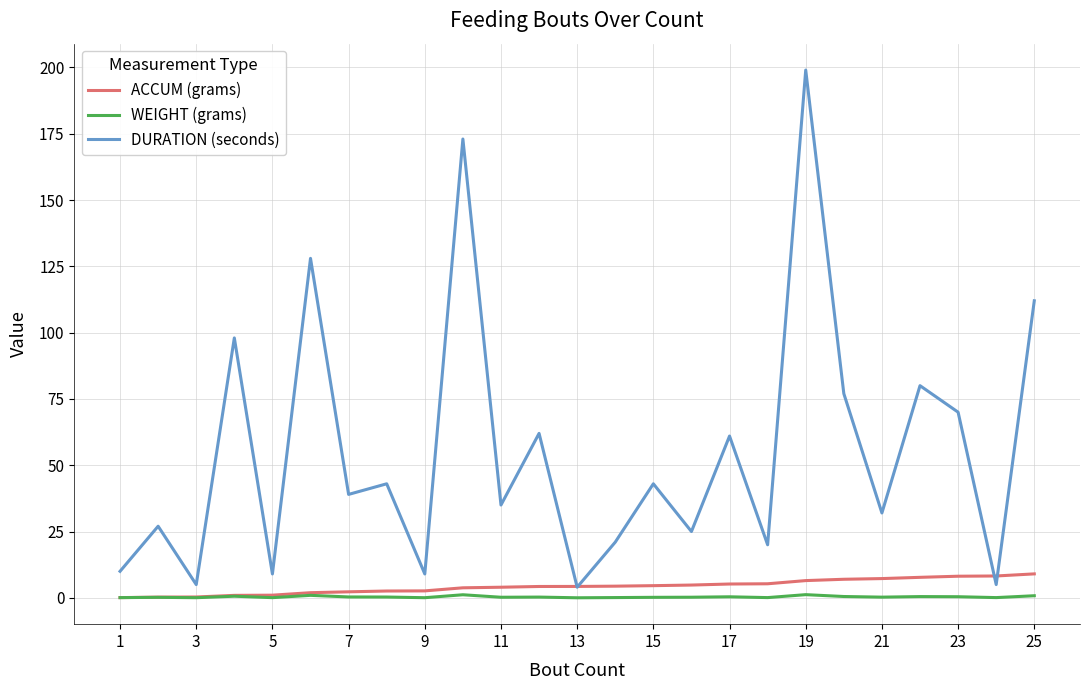

Which series has the widest spread of values?

DURATION (seconds)